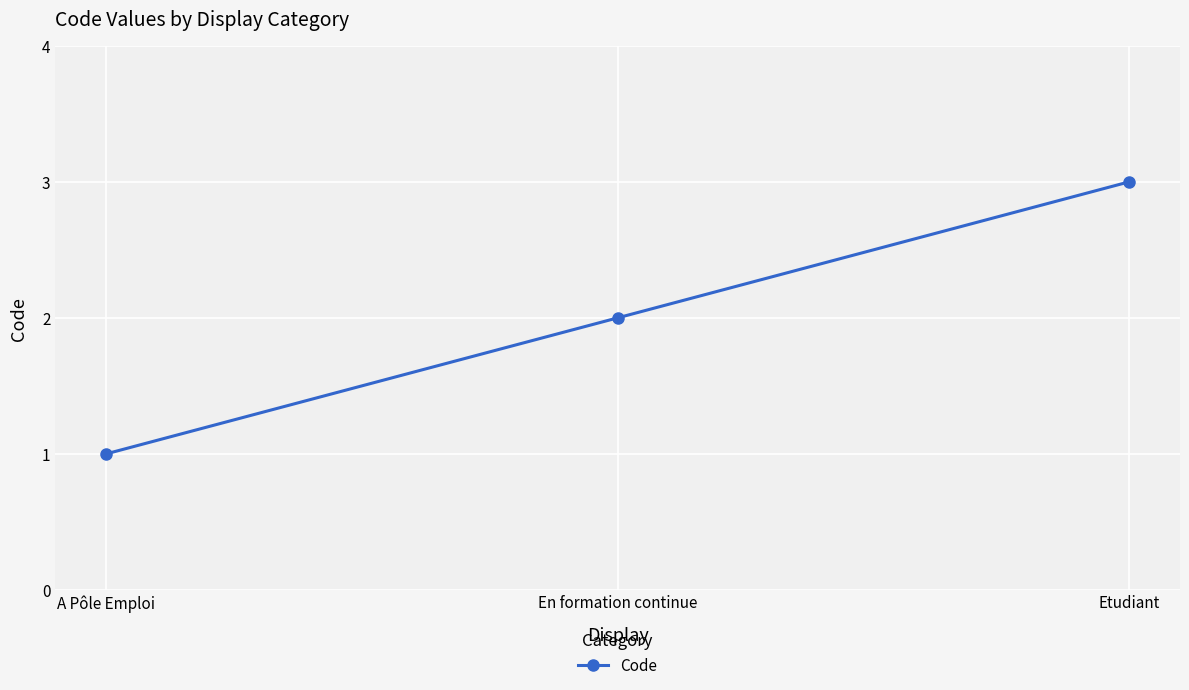

Rank the categories by value from highest to lowest.

Etudiant, En formation continue, A Pôle Emploi